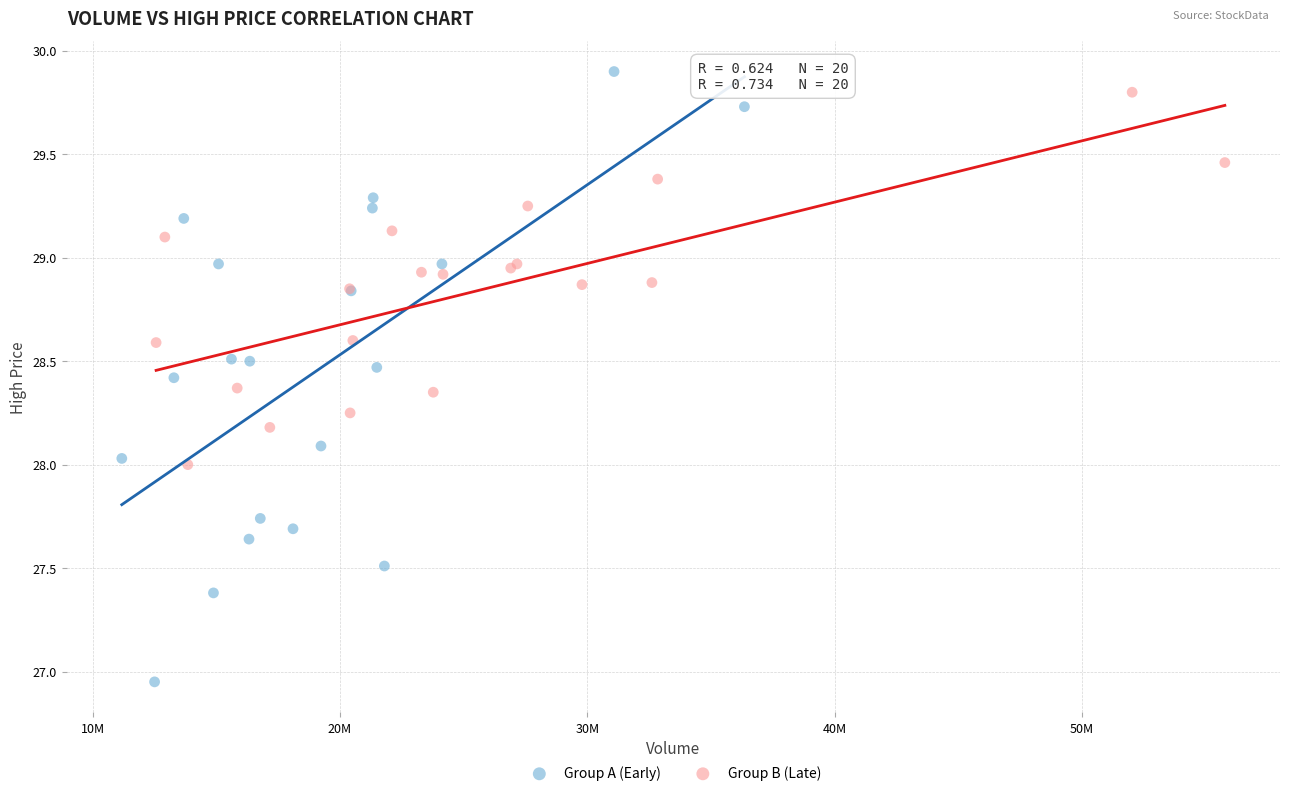

Which series contains the lowest Y value?

Group A (Early)